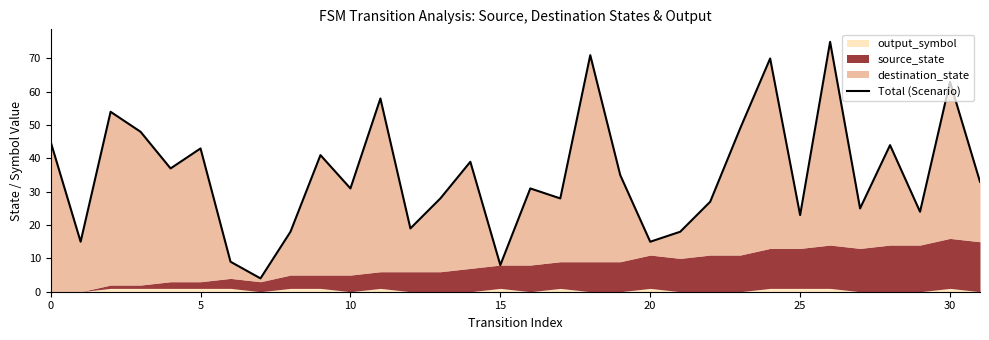

What is the difference between the maximum and minimum values?

71